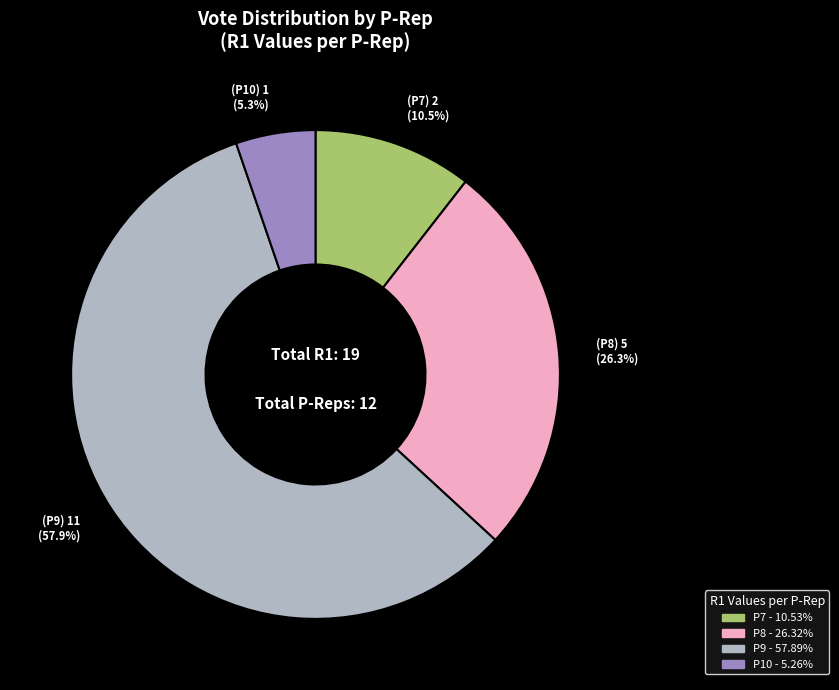

How many slices are in this pie chart?

4